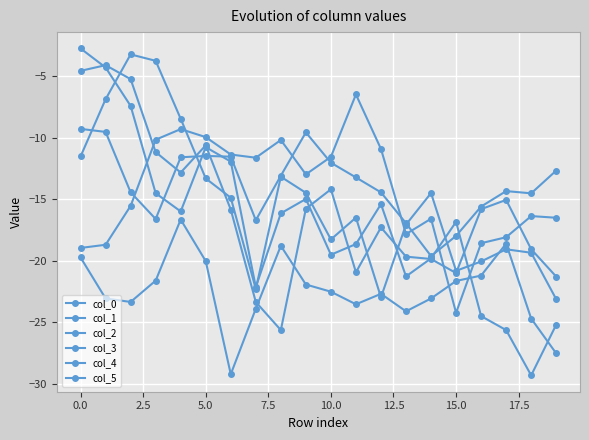

How many data points does each series have?

20